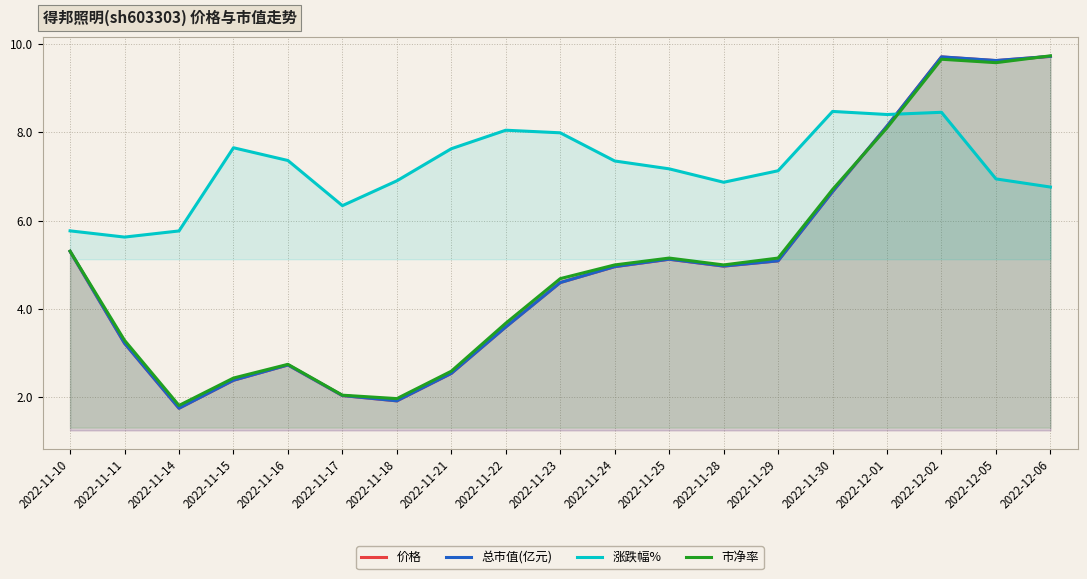

How many data points does each series have?

19